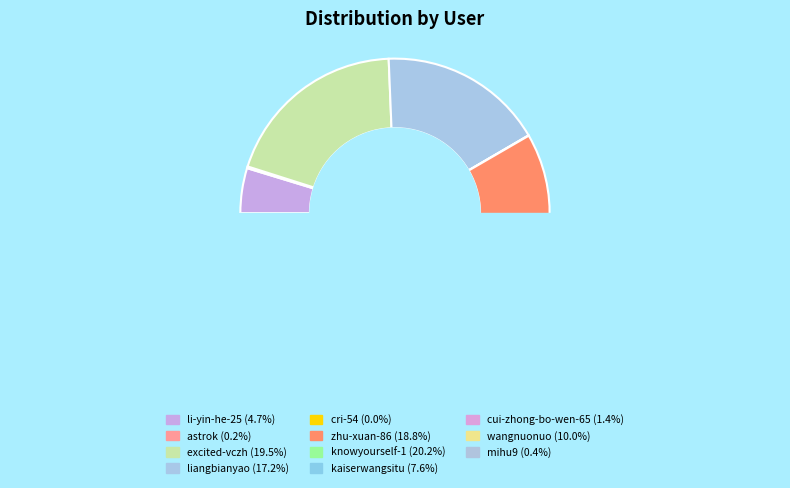

The knowyourself-1 slice represents 20% of the pie. True or false?

True